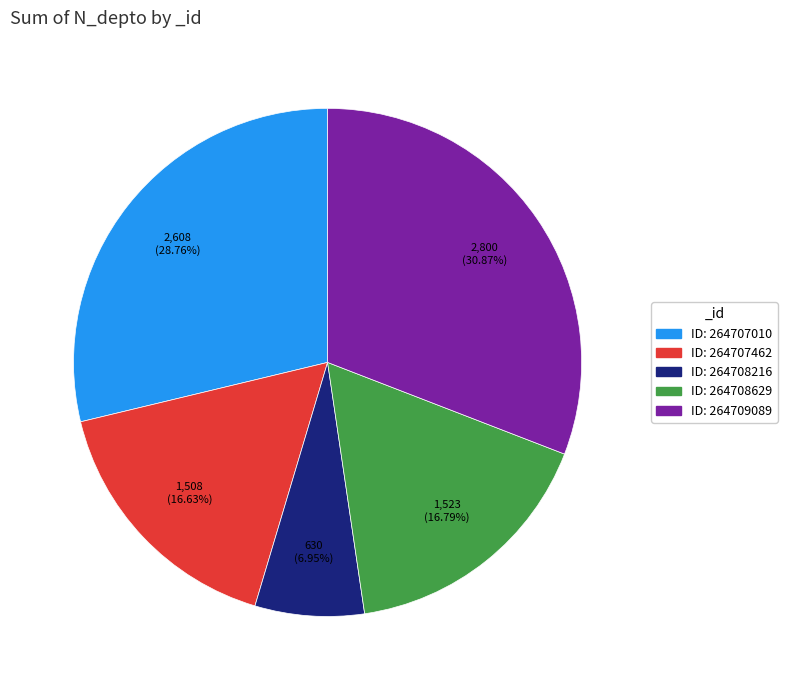

Count the number of slices in the pie.

5